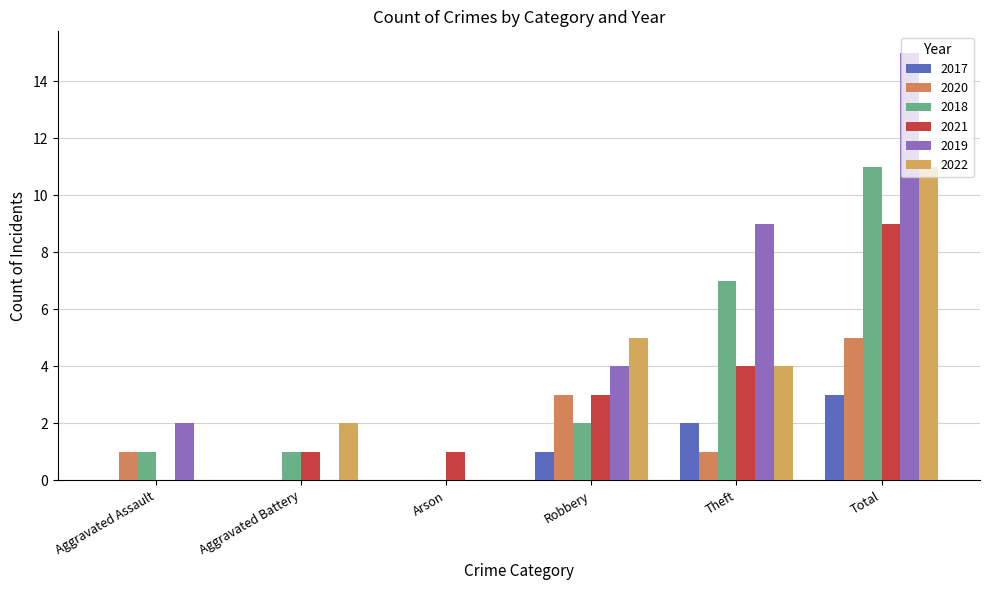

How many positive values does the 2018 series have?

5